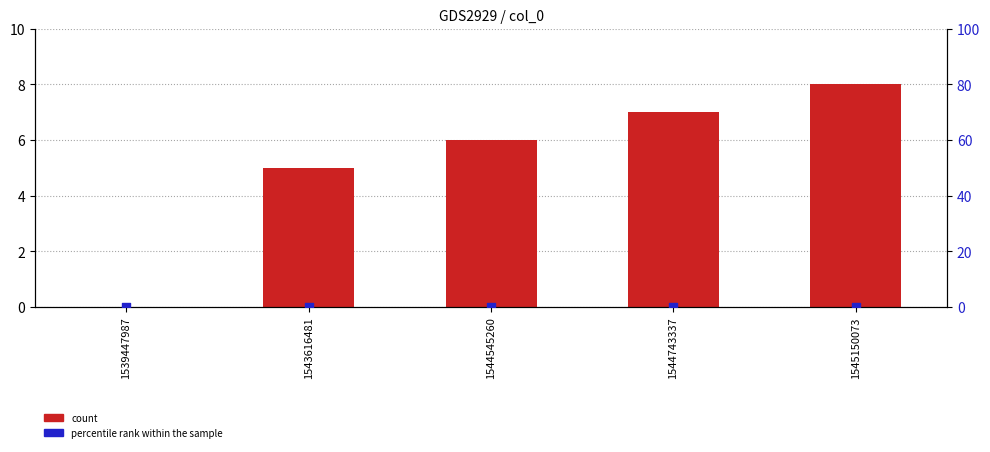

Which series contains the highest Y value?

count